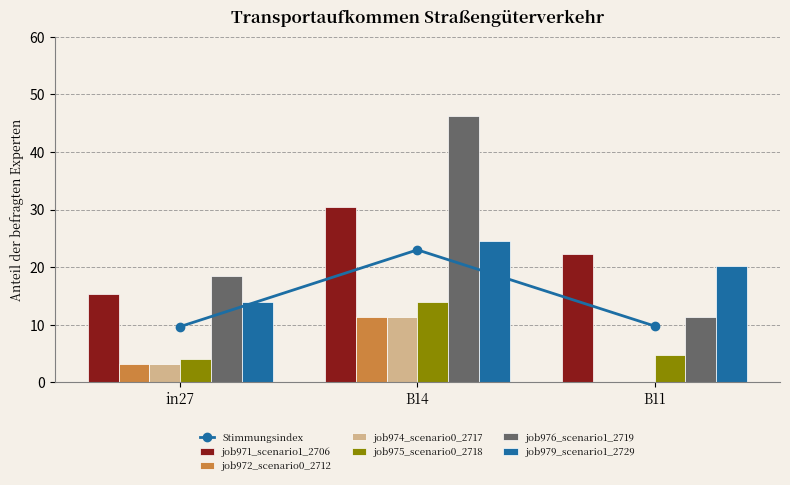

Reading right to left, transcribe all the data shown in this chart.

job971_scenario1_2706: B11=0.2	B14=0.3	in27=0.2
job972_scenario0_2712: B11=0.0	B14=0.1	in27=0.0
job974_scenario0_2717: B11=0.0	B14=0.1	in27=0.0
job975_scenario0_2718: B11=0.0	B14=0.1	in27=0.0
job976_scenario1_2719: B11=0.1	B14=0.5	in27=0.2
job979_scenario1_2729: B11=0.2	B14=0.2	in27=0.1